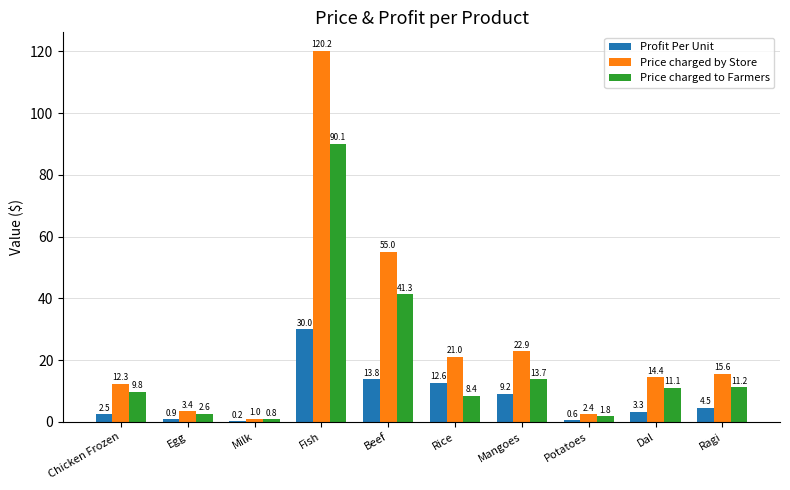

Does the chart contain stacked bars?

No